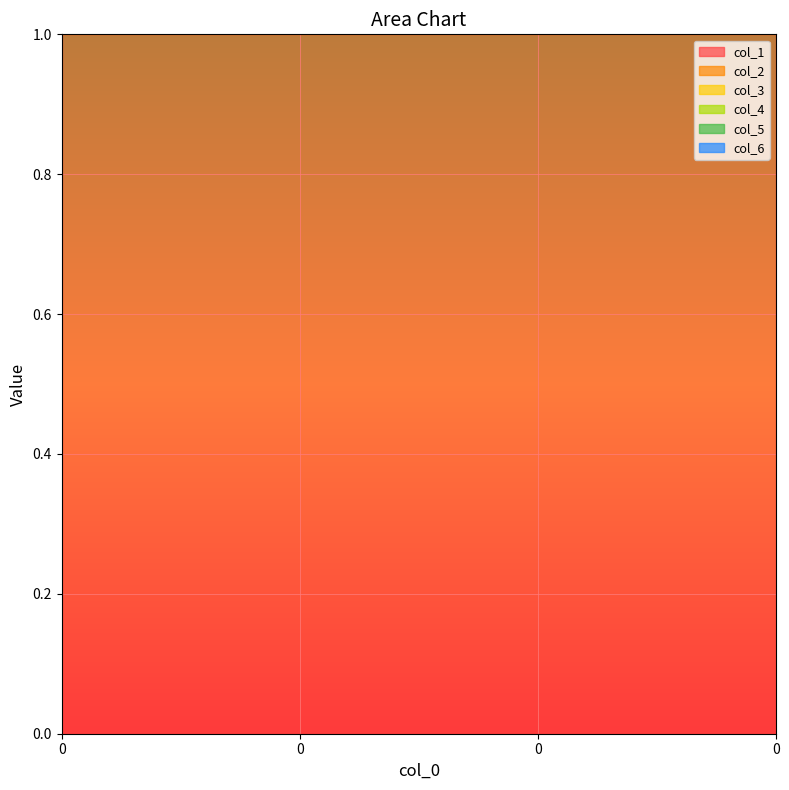

What is the approximate value of col_2 at 0?

0.5